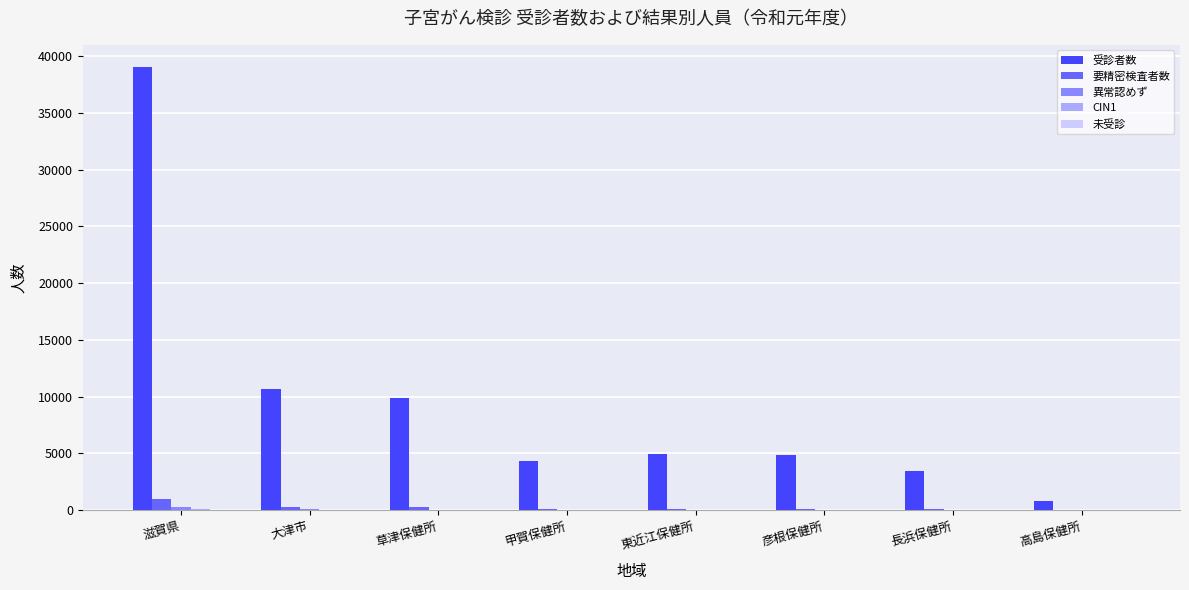

What is the total value across all series at 東近江保健所?

5099